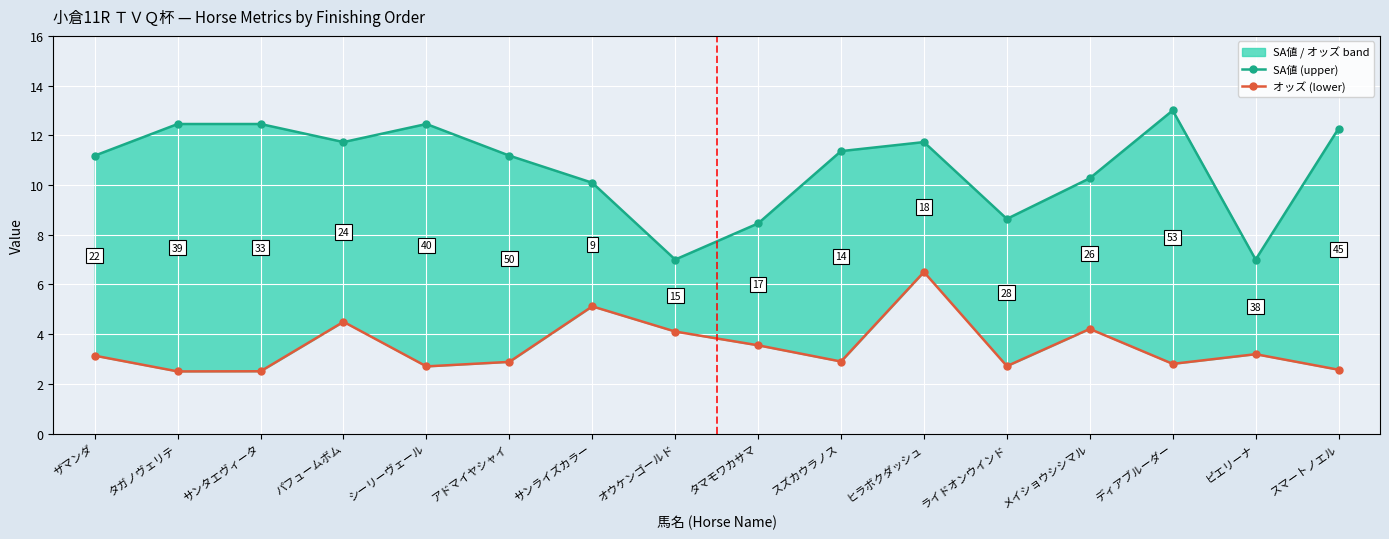

What is the difference between the オッズ (lower) values at サンタエヴィータ and ヒラボクダッシュ?

4.0